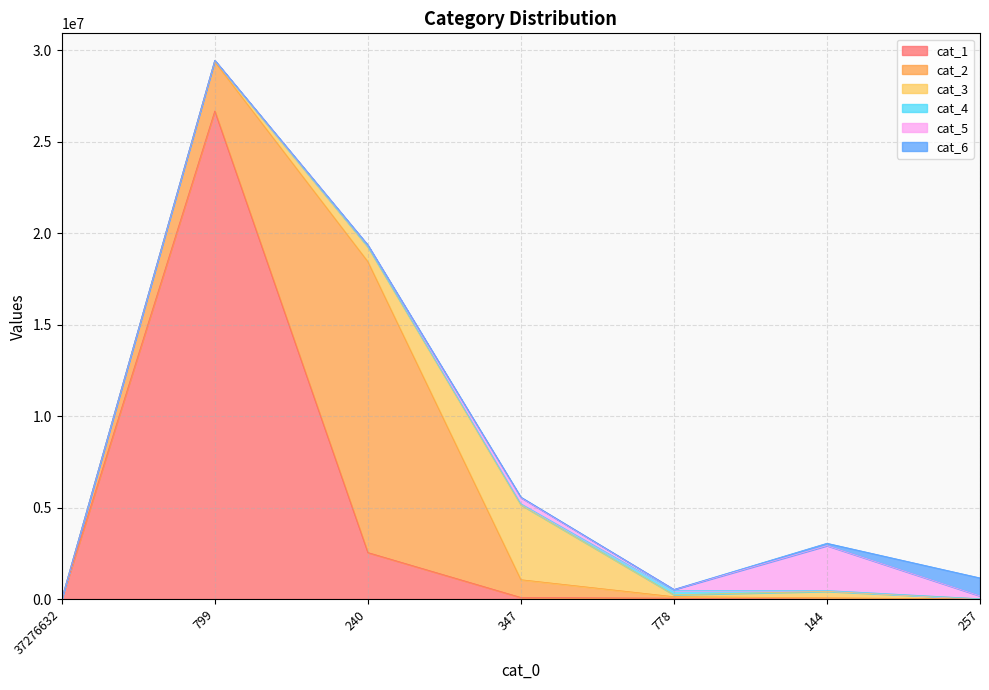

True or false: cat_3 has more than 1 interior local peaks.

True